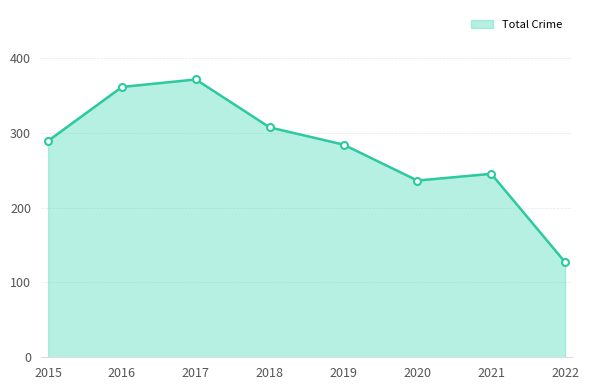

What is the value of the 2nd point from the left?

361